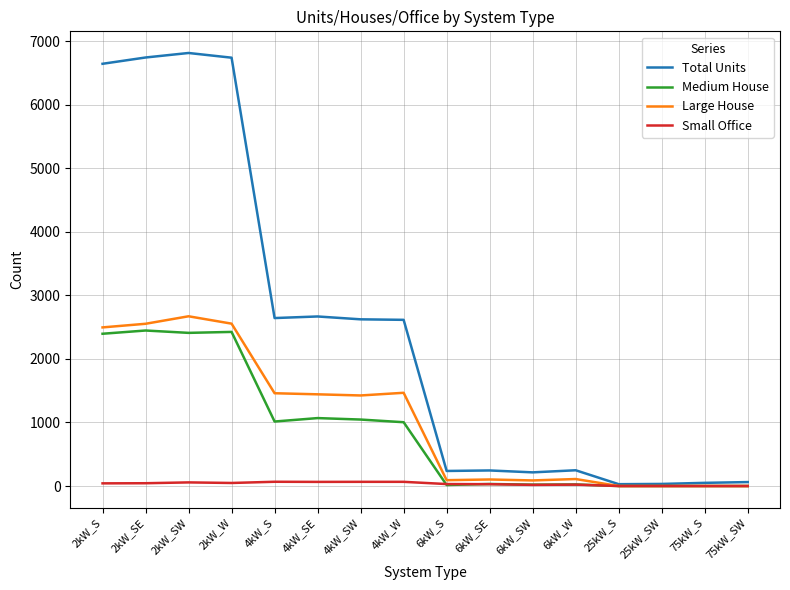

Does the chart display data point markers on the line(s)?

No